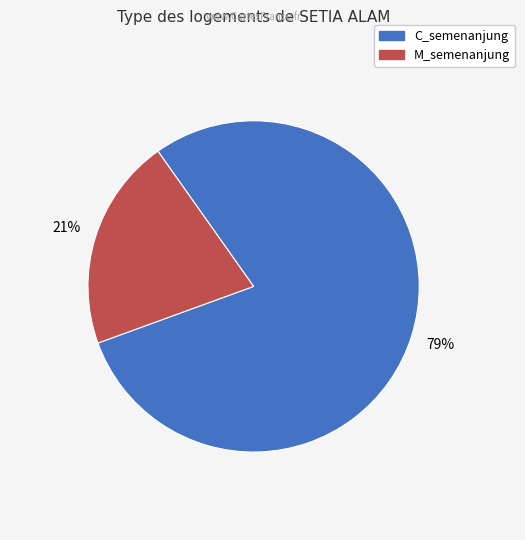

Is there a majority slice in this chart?

Yes